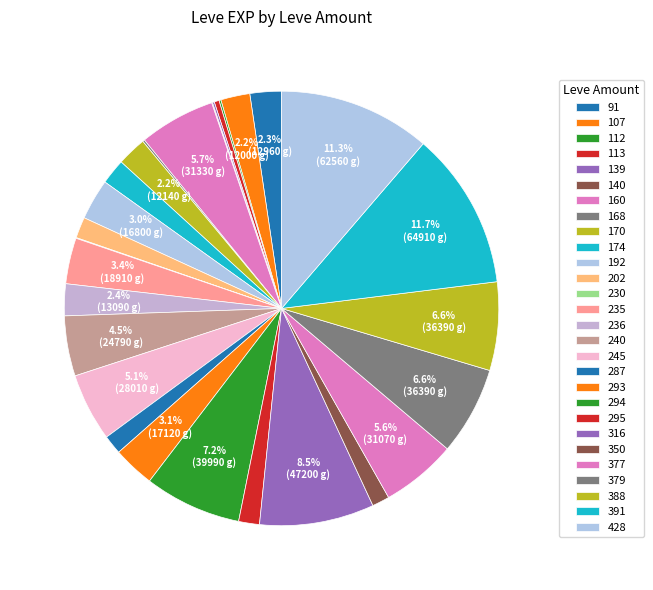

Is it true that 287 is 17% of the pie?

False